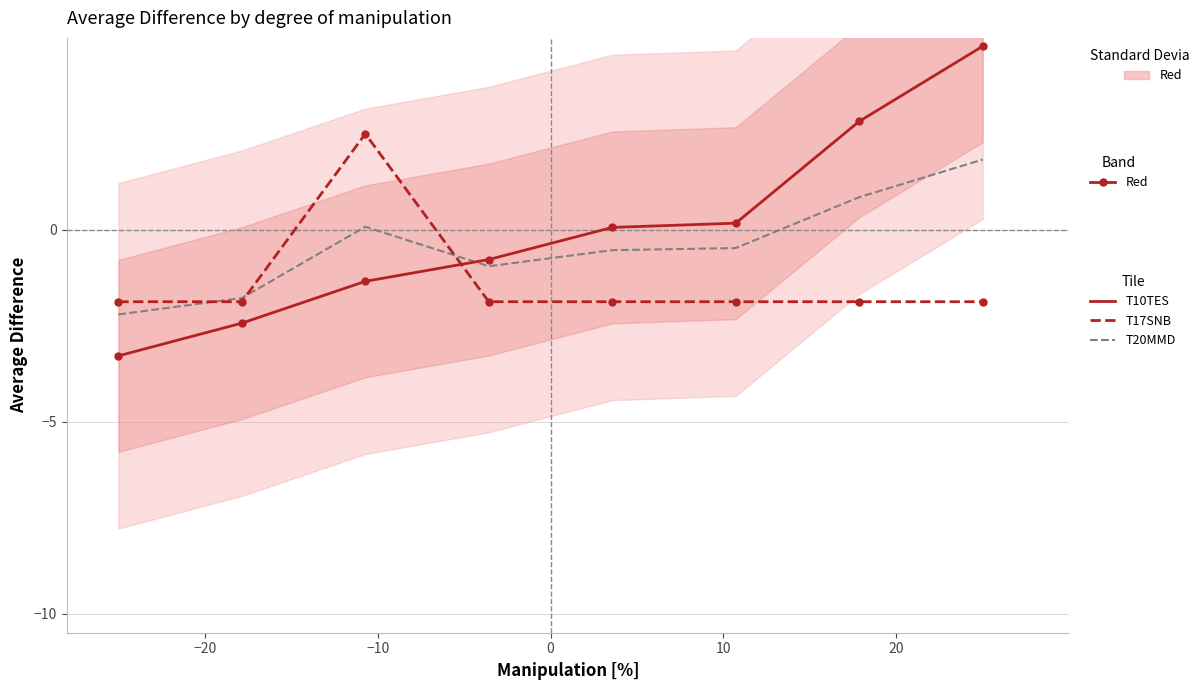

True or false: T10TES has a value of 3.7 at 6.

False